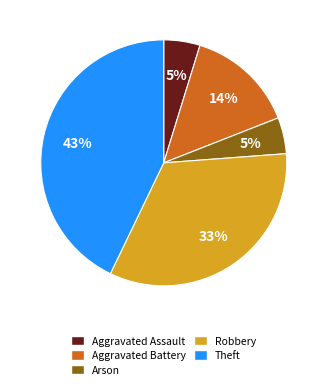

Which slice is the largest?

Theft